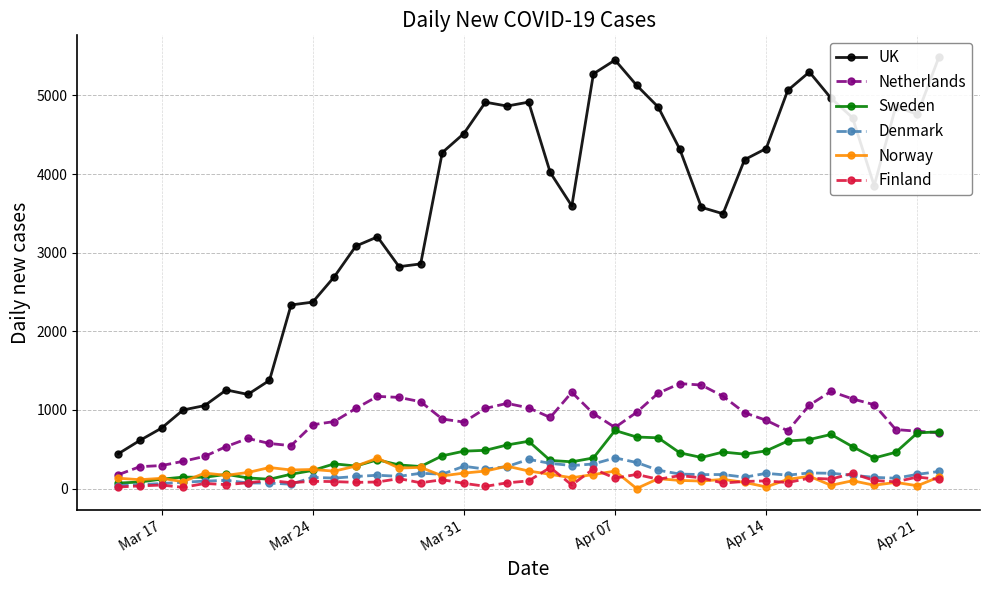

What is the highest value of the Denmark series?

390